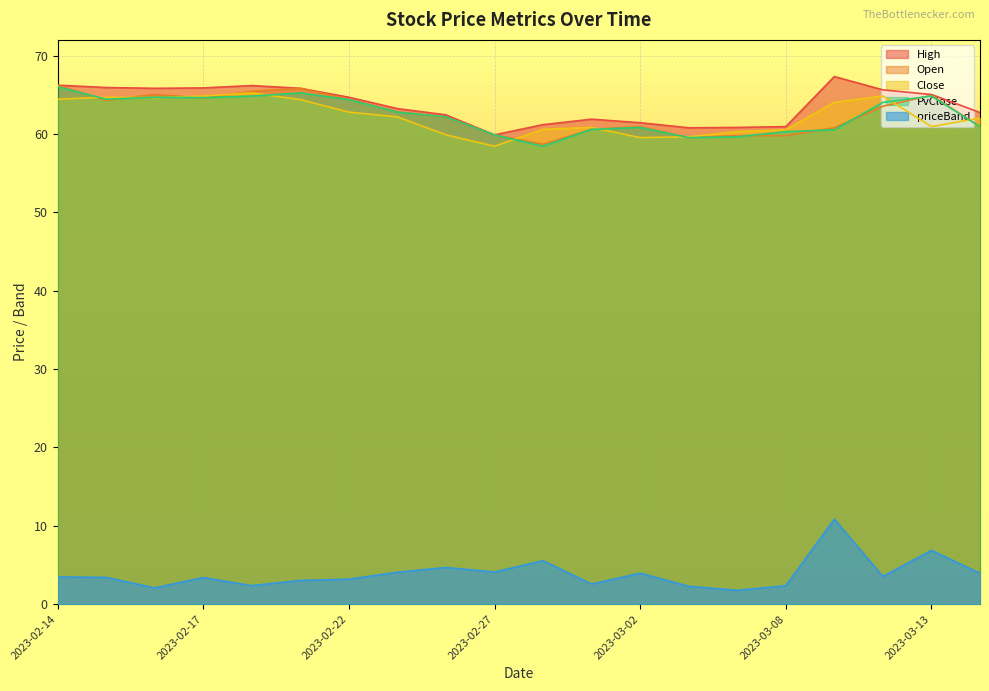

True or false: Close and High cross at least once.

False